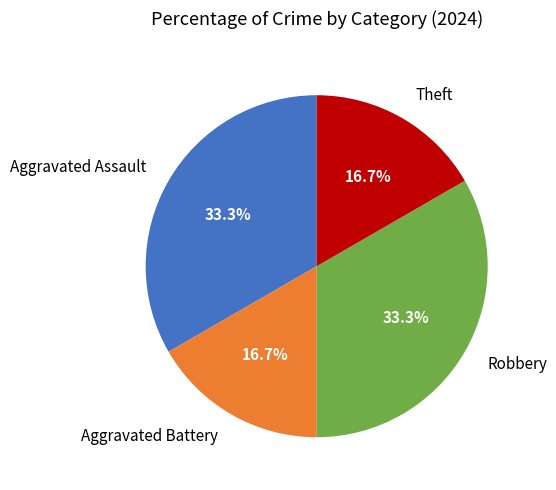

Approximately how many times larger is the value at Aggravated Battery compared to Theft?

1.0